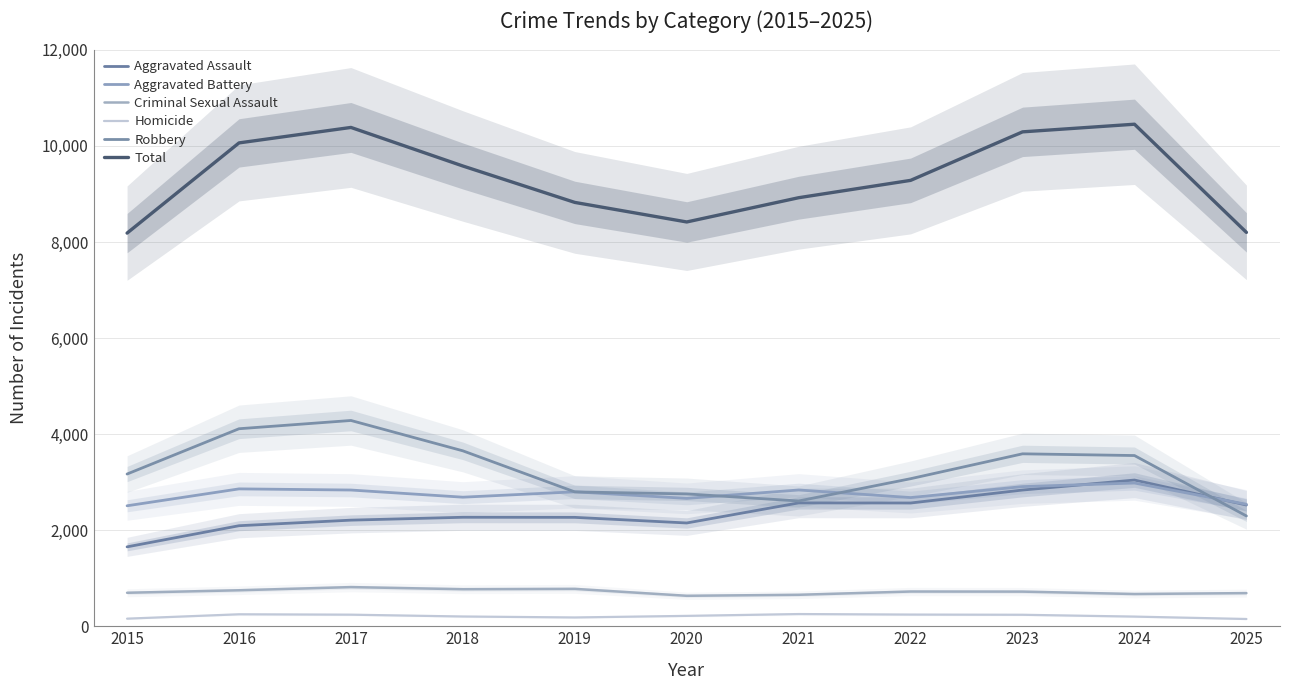

Does the chart have visible grid lines?

Yes